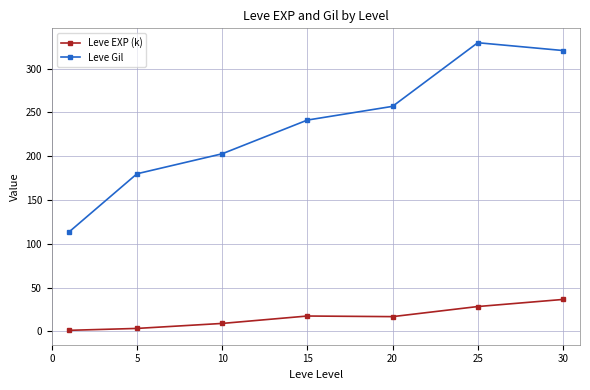

Rank the series by their average value, from lowest to highest.

Leve EXP (k), Leve Gil